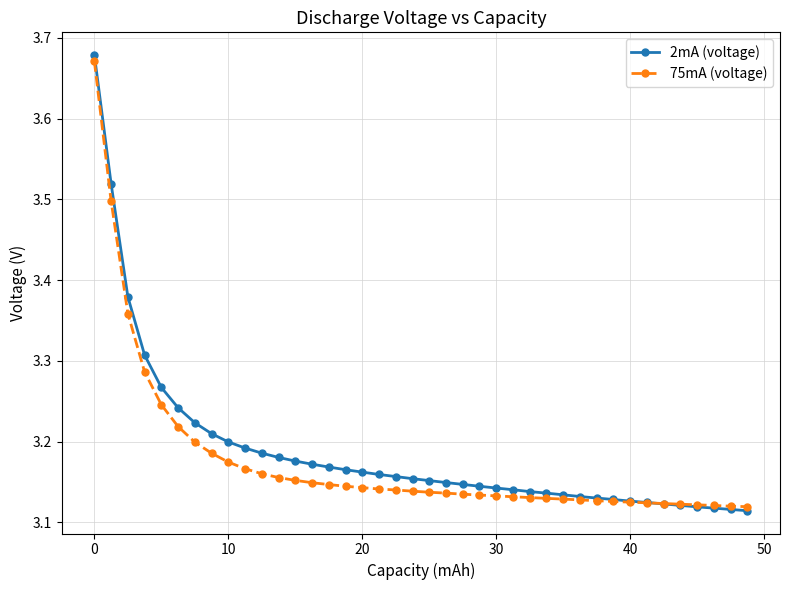

Count the 75mA (voltage) values in the range 3 to 4.

40